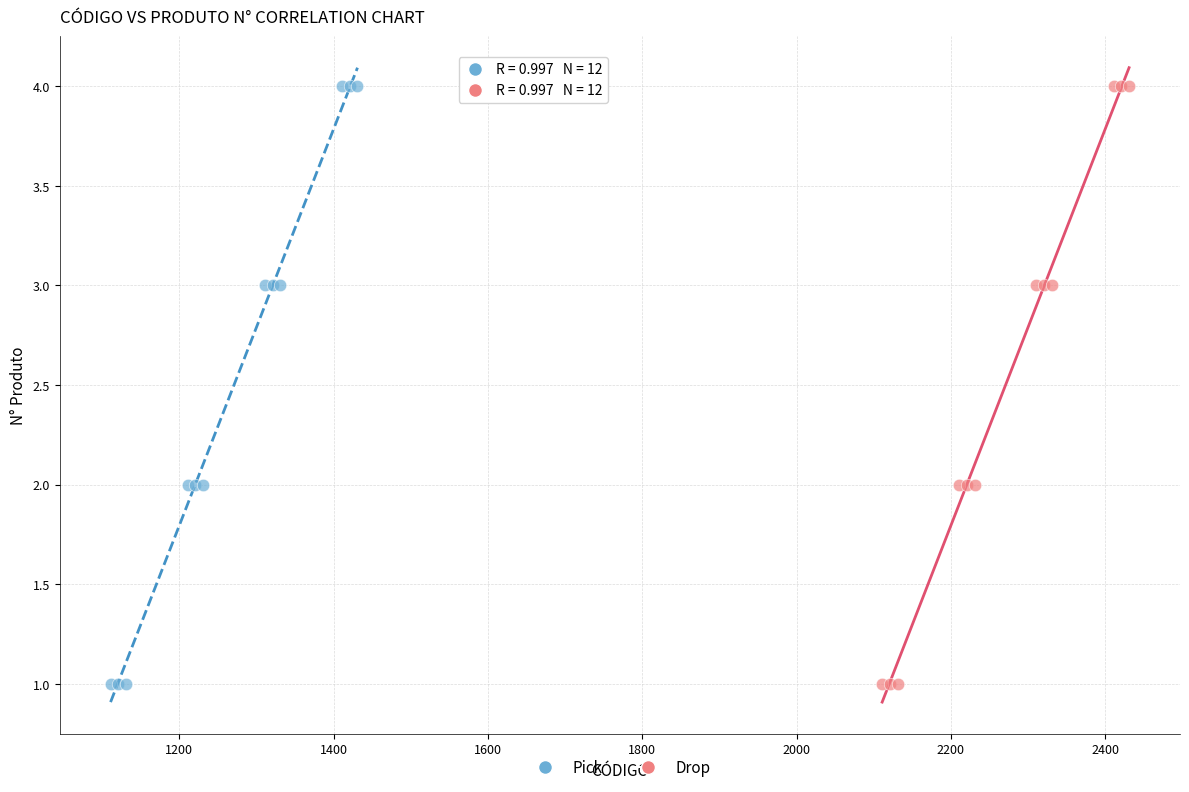

What are all the series names shown in the legend?

Pick, Drop